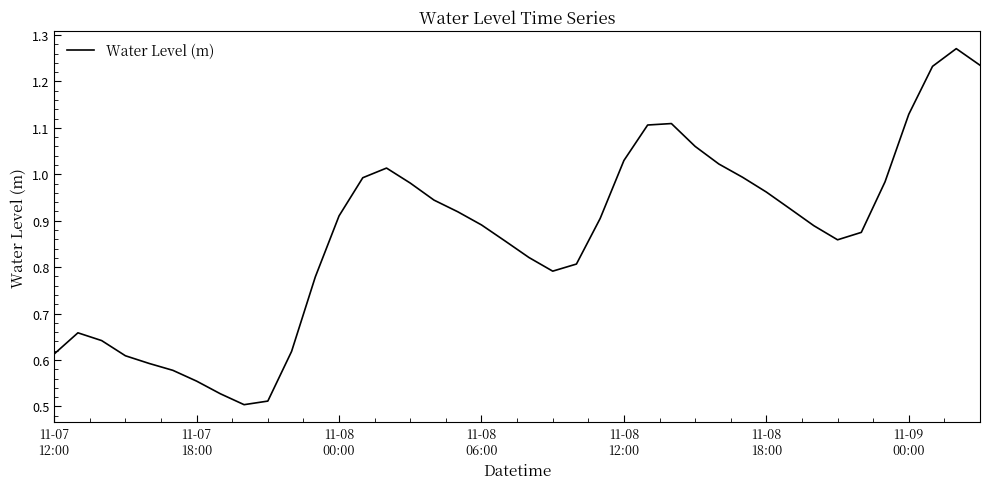

What is the difference between the maximum and minimum values?

0.8